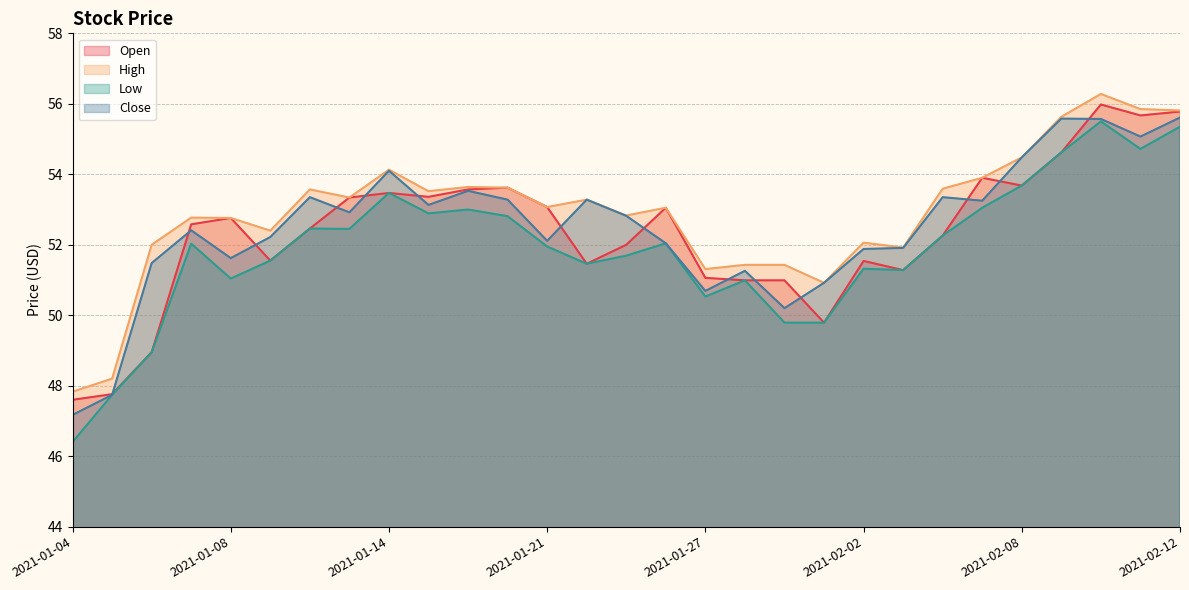

What is the value of the Low point at the 28th from the left?

54.7